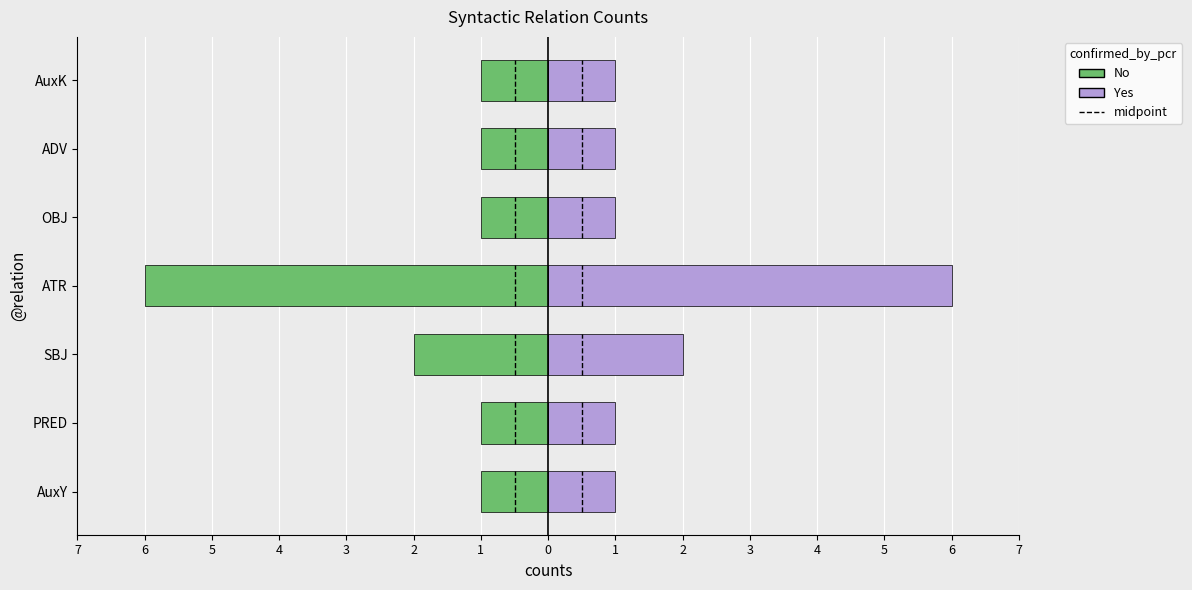

What is the sum of the Yes values at SBJ and ADV?

3